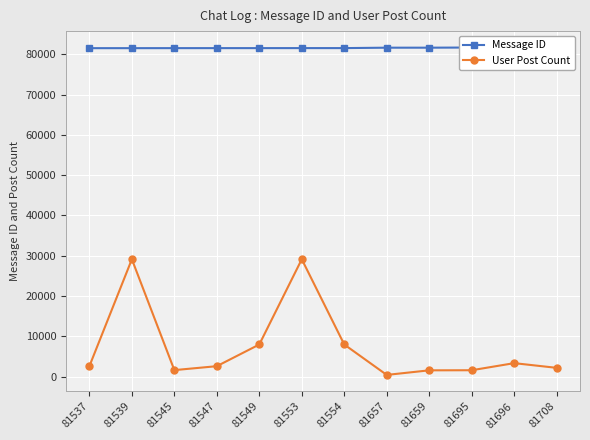

Which label corresponds to the largest value in the chart?

81708